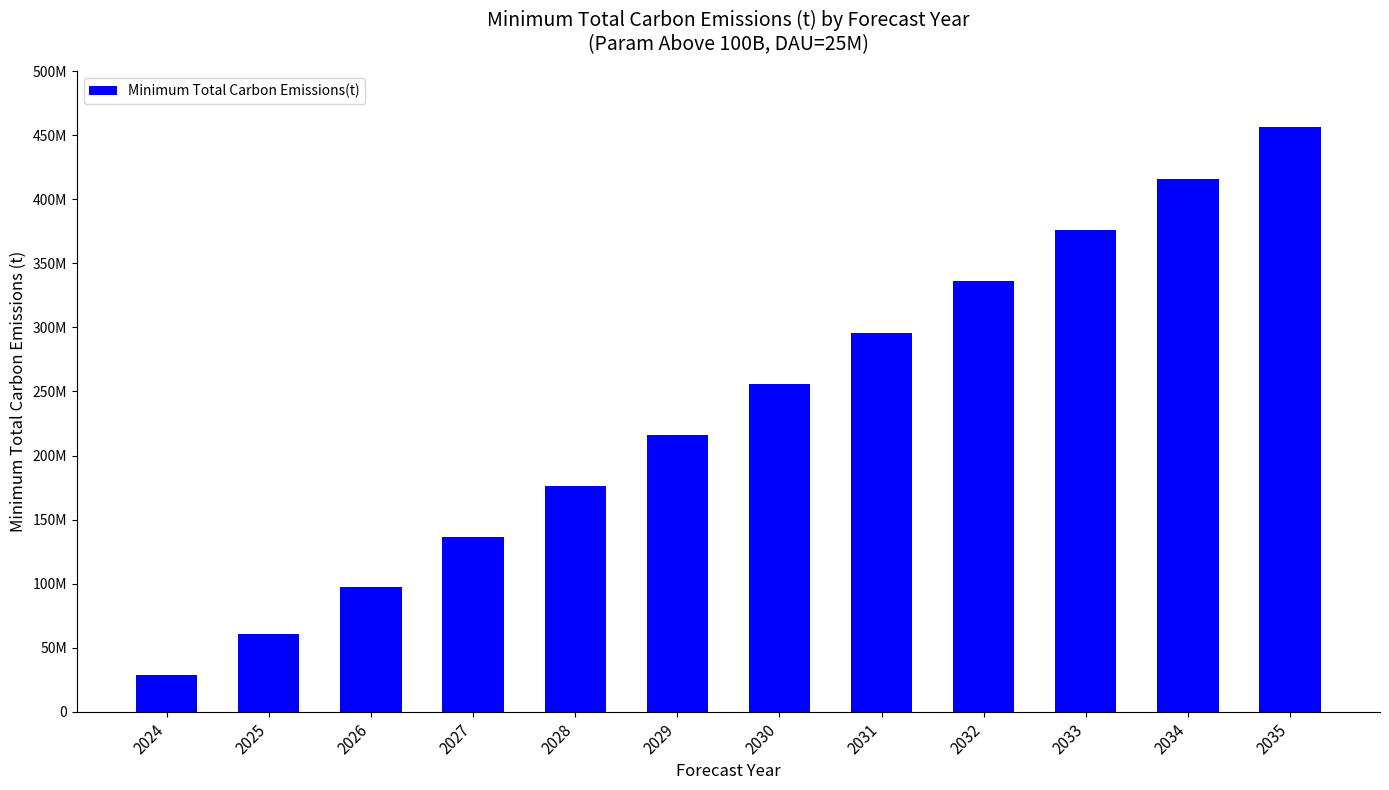

Rank the categories by value from lowest to highest.

2024, 2025, 2026, 2027, 2028, 2029, 2030, 2031, 2032, 2033, 2034, 2035